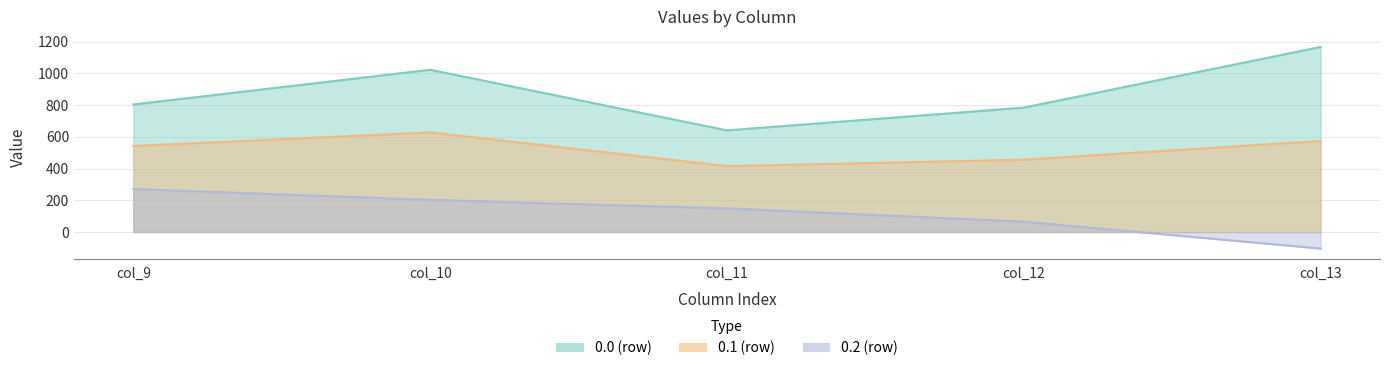

What is the highest value of the 0.1 series?

628.1